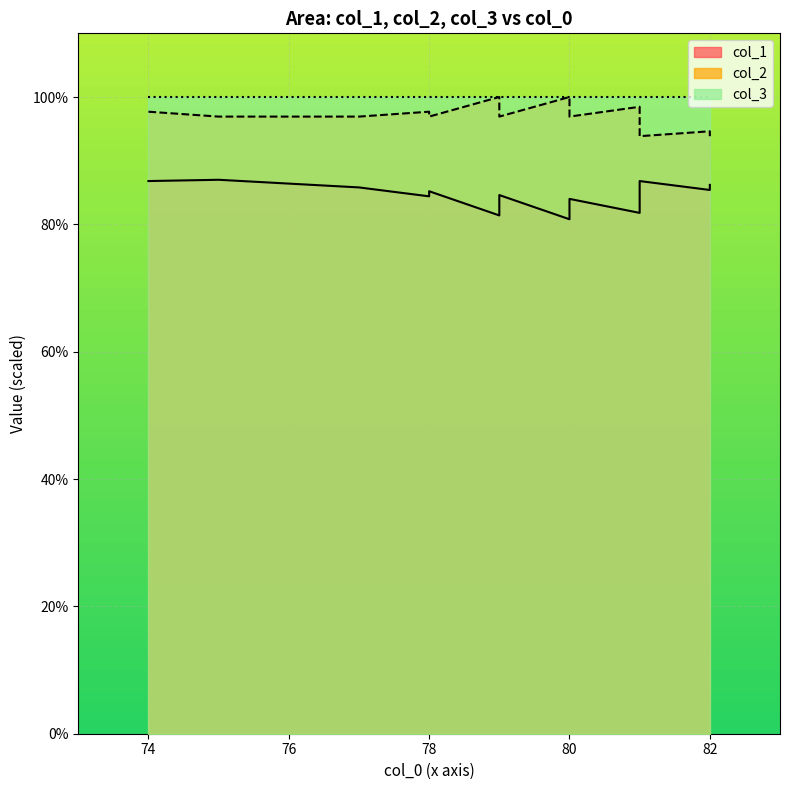

Which has a higher value, 81 or 74?

74